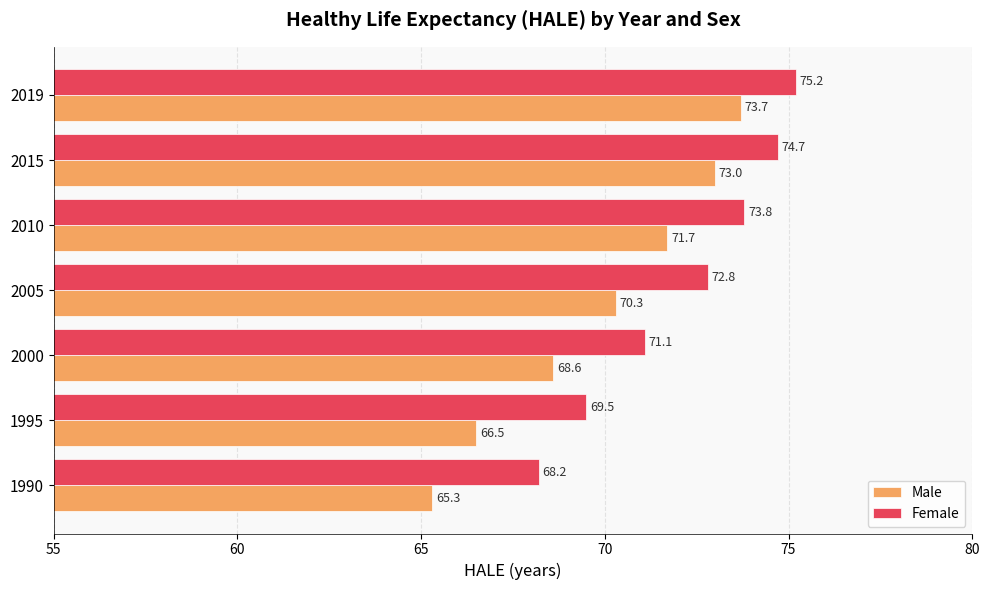

Rank the series at 2005 from highest to lowest value.

Female, Male